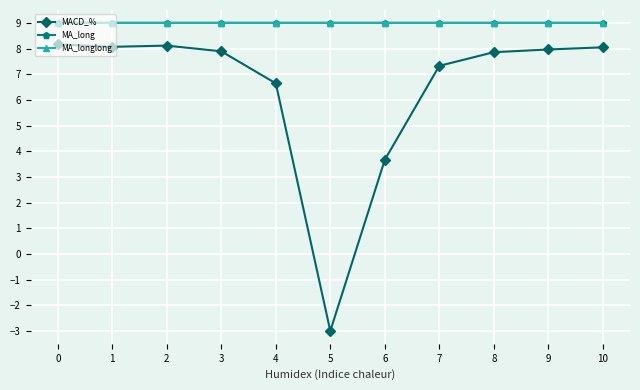

Which series has the widest spread of values?

MACD_%